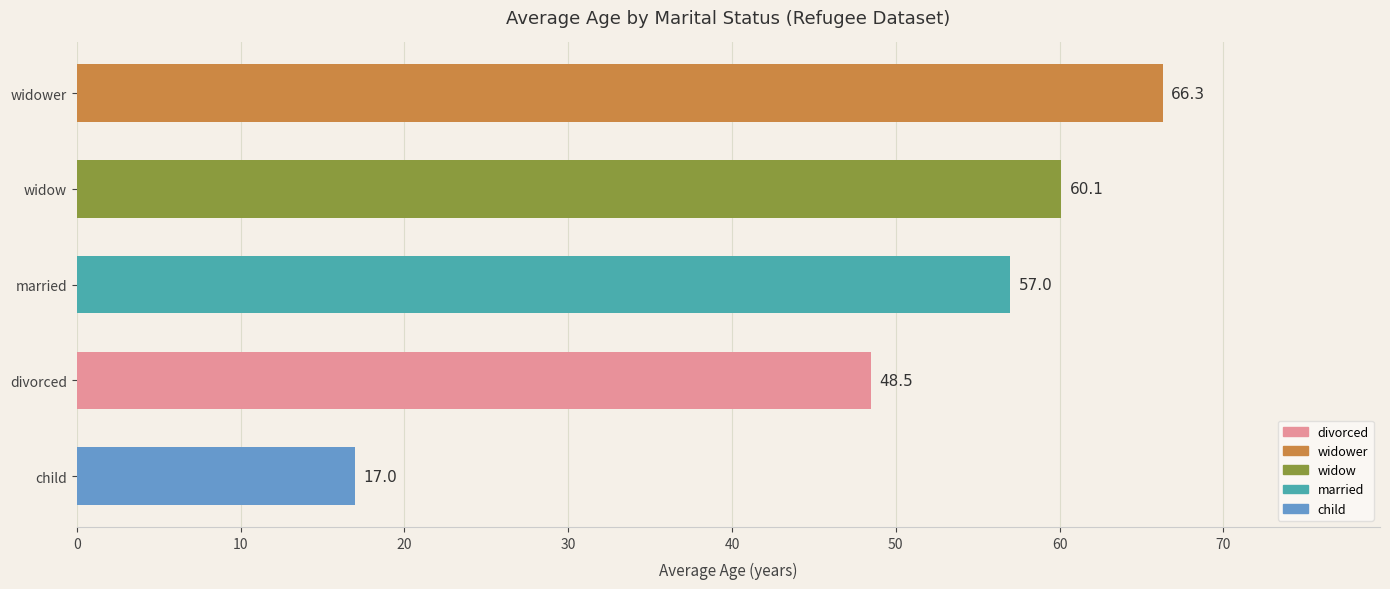

At which category does the chart reach its peak across all series?

widower